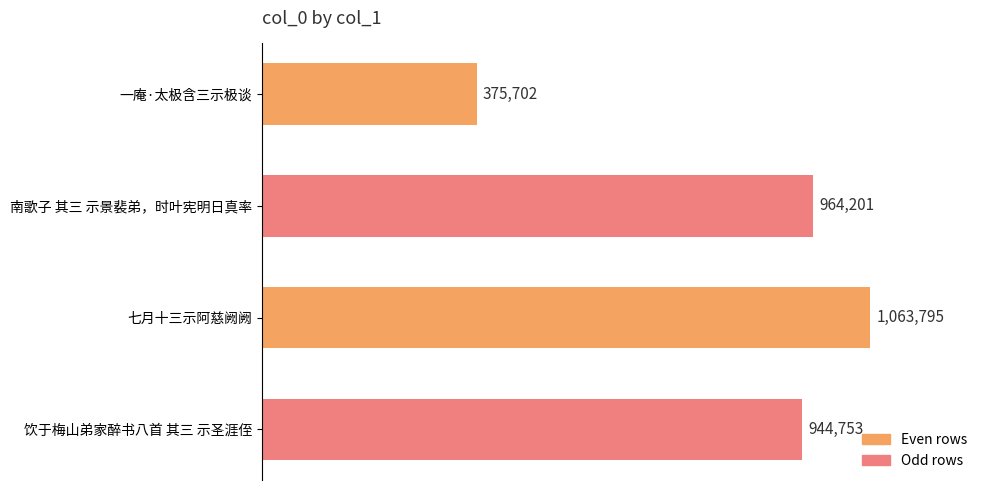

Which label corresponds to the largest value in the chart?

七月十三示阿慈阙阙